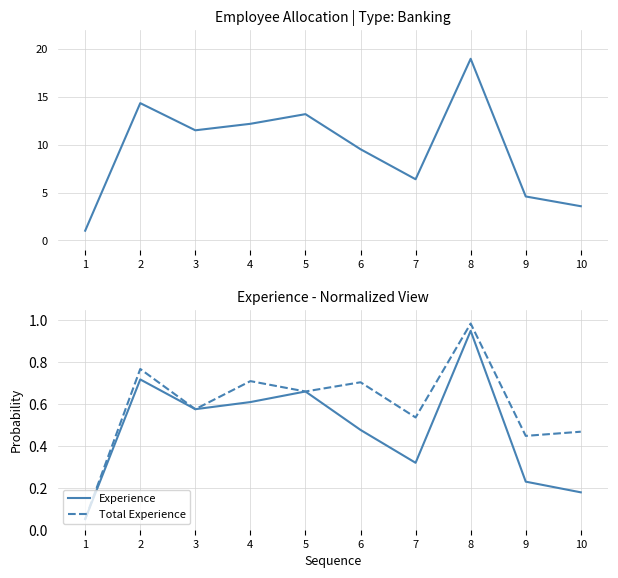

True or false: Total Experience has more than 1 points higher than both neighbors.

True